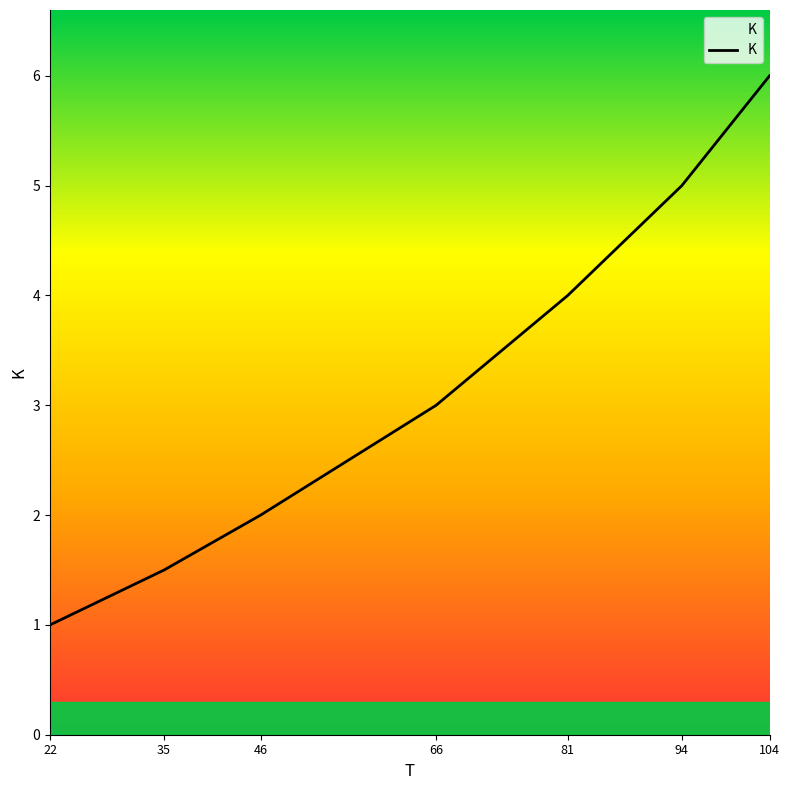

List the labels in order of value, largest first.

104, 94, 81, 66, 46, 35, 22